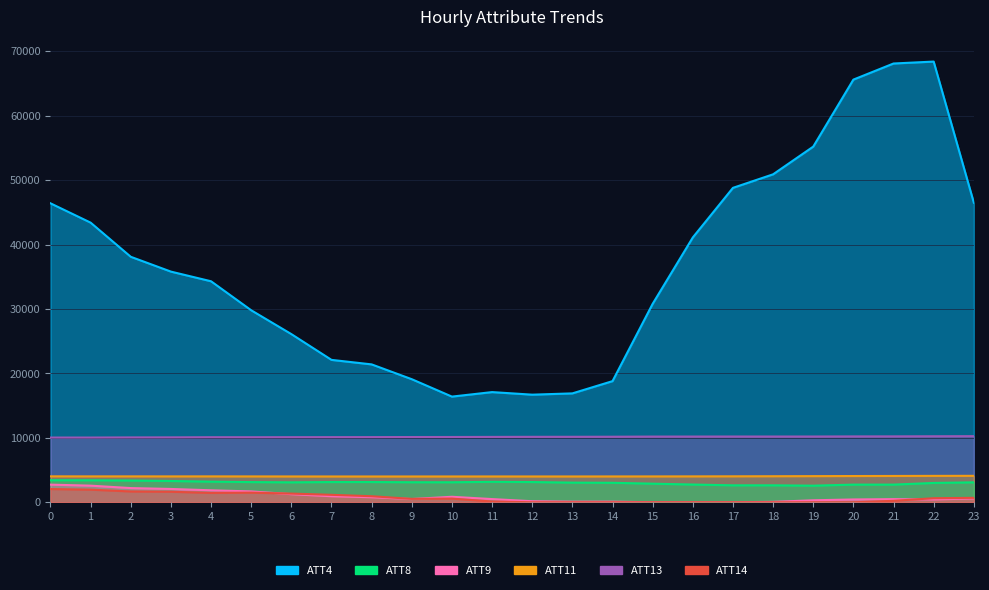

True or false: ATT8 and ATT13 intersect in this chart.

False